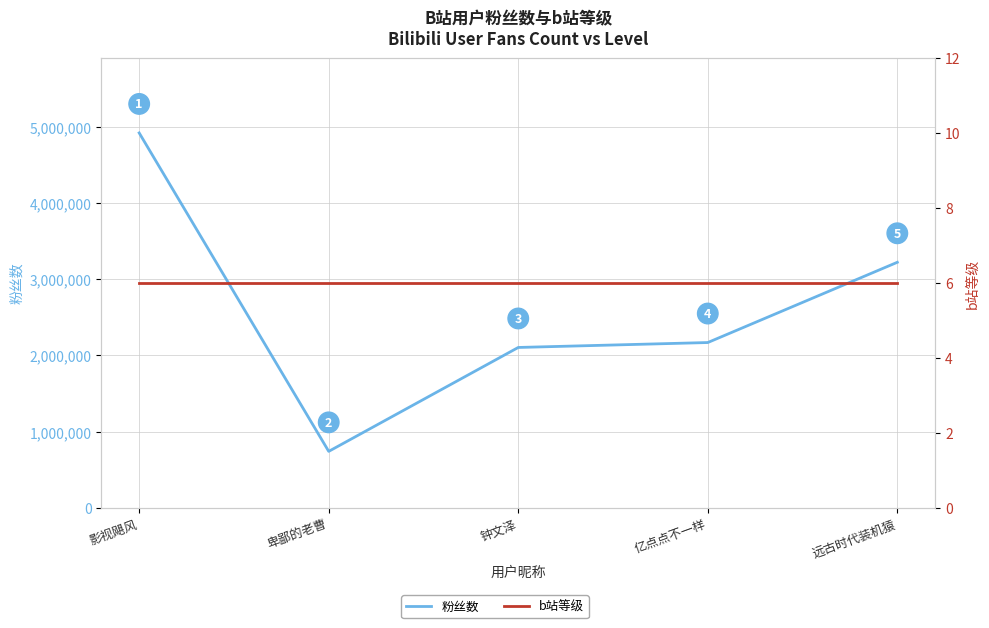

What position from the left is 亿点点不一样?

4